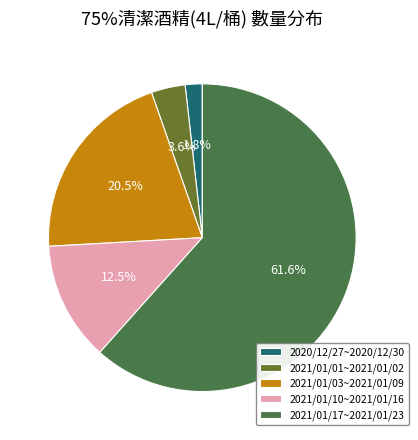

Count the number of slices in the pie.

5